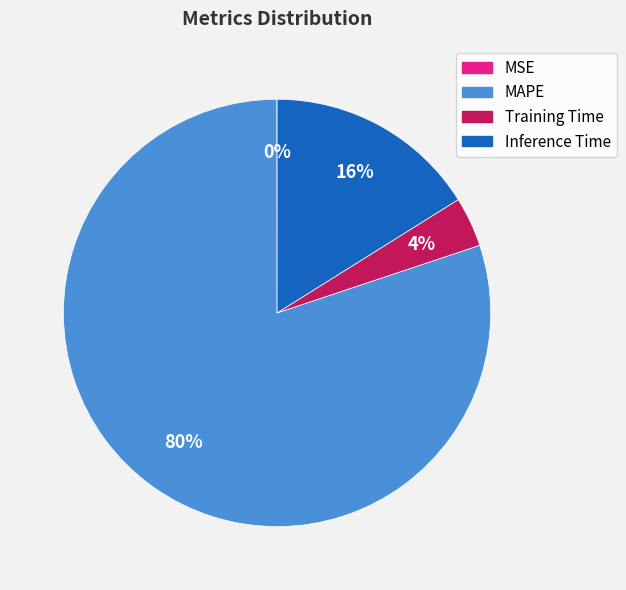

True or false: MAPE accounts for 80% of the total.

True